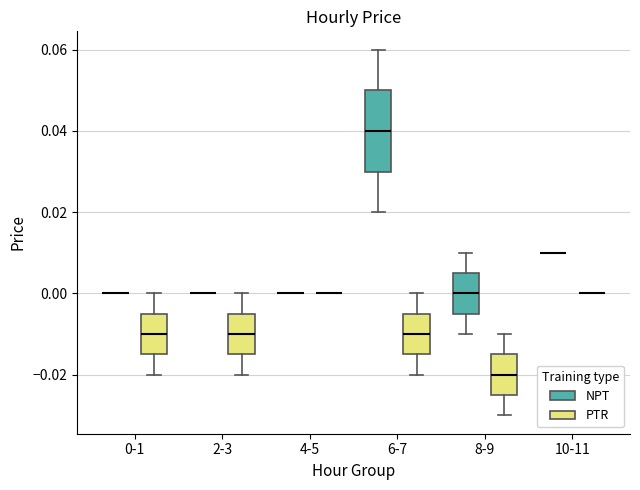

Where does the upper whisker of the box for 2-3 (PTR) end on the y-axis? The values are not printed on the chart, so give them approximately, as read against the axis.

0.000